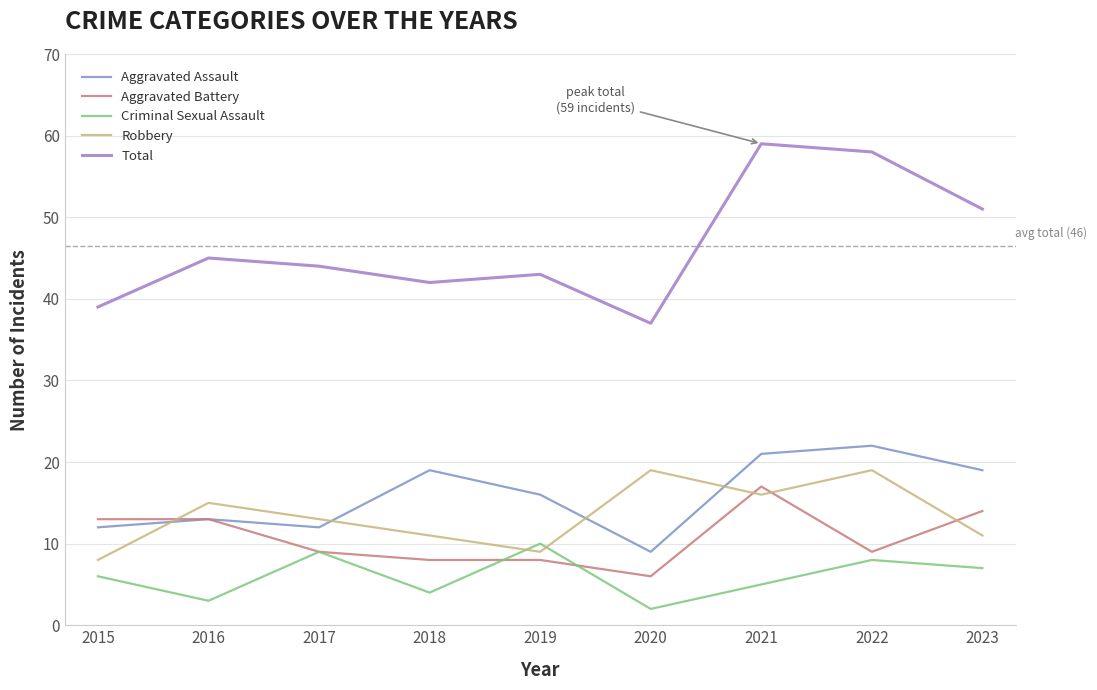

Which series changed the most between 2019 and 2020?

Robbery